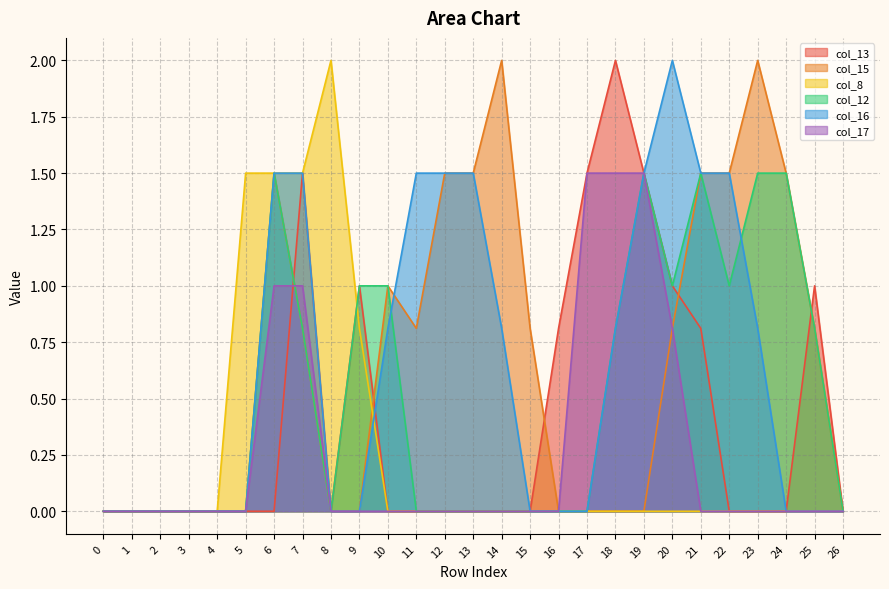

After their last crossing, which series has the higher values: col_13 or col_8?

col_13